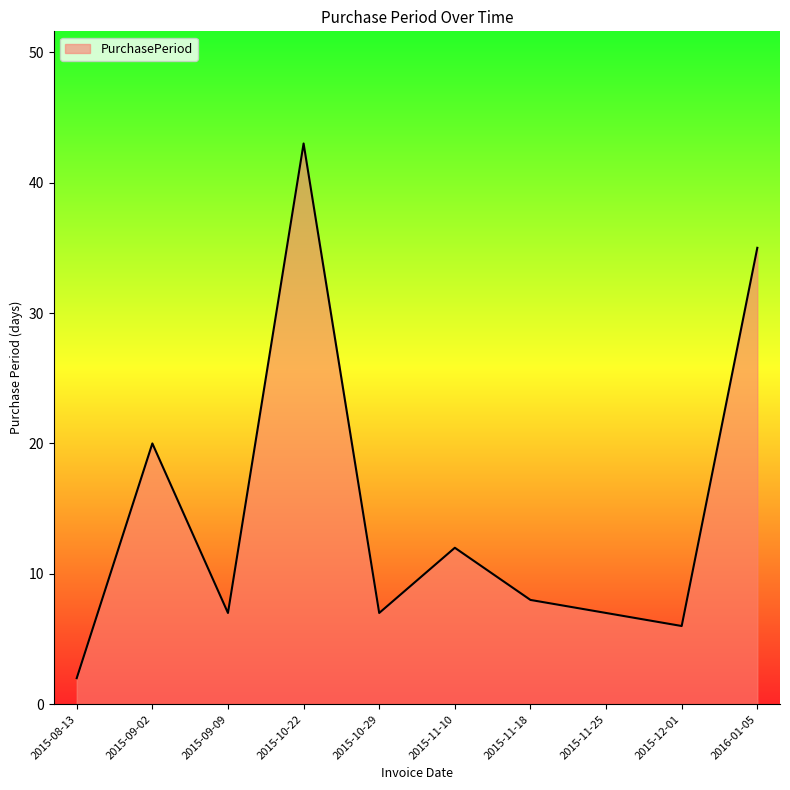

Reading left to right, extract all data points from this chart.

2015-08-13=2	2015-09-02=20	2015-09-09=7	2015-10-22=43	2015-10-29=7	2015-11-10=12	2015-11-18=8	2015-11-25=7	2015-12-01=6	2016-01-05=35